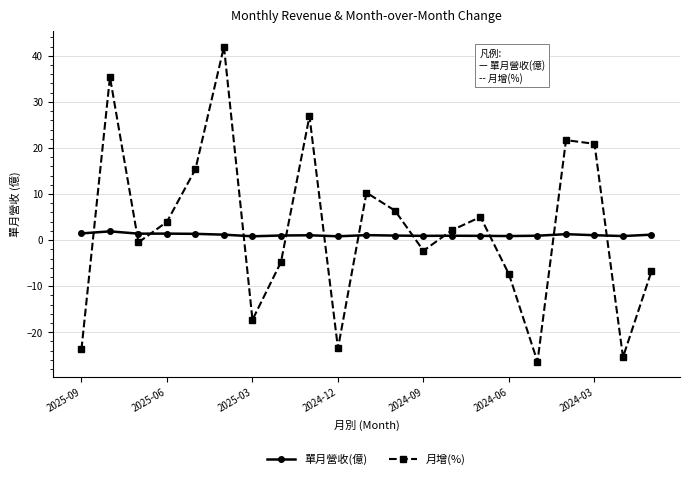

How many values in the 月增(%) series exceed 2?

11